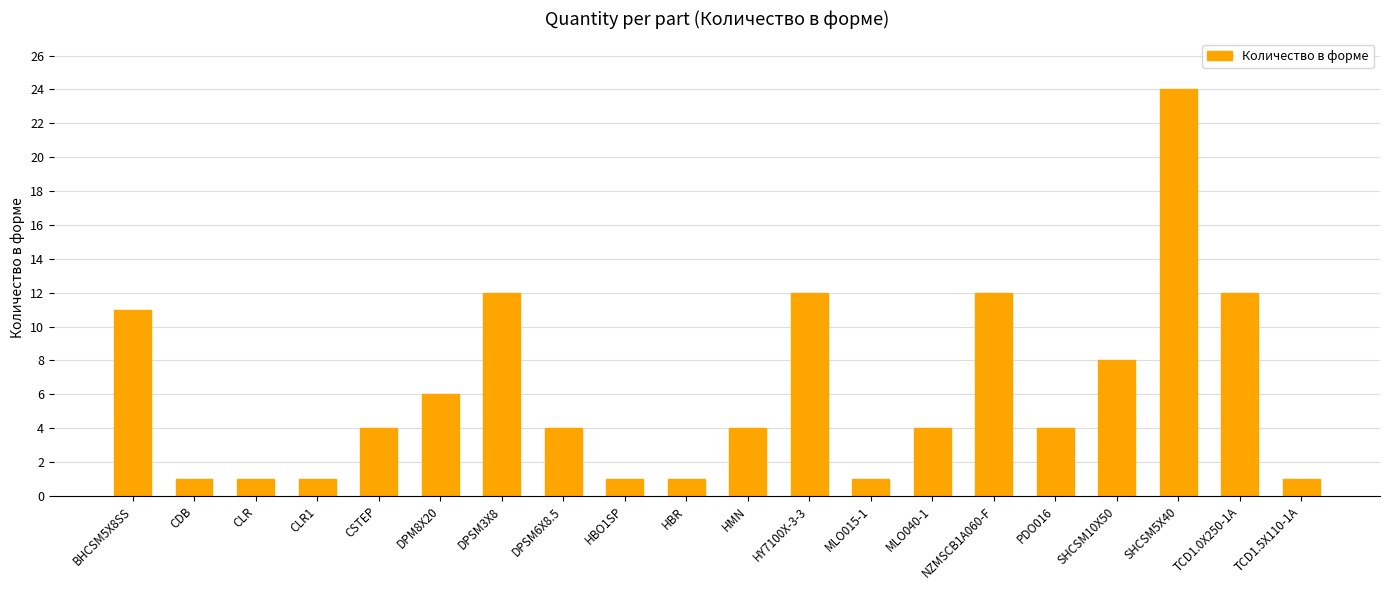

What is the difference between the maximum and minimum values?

23